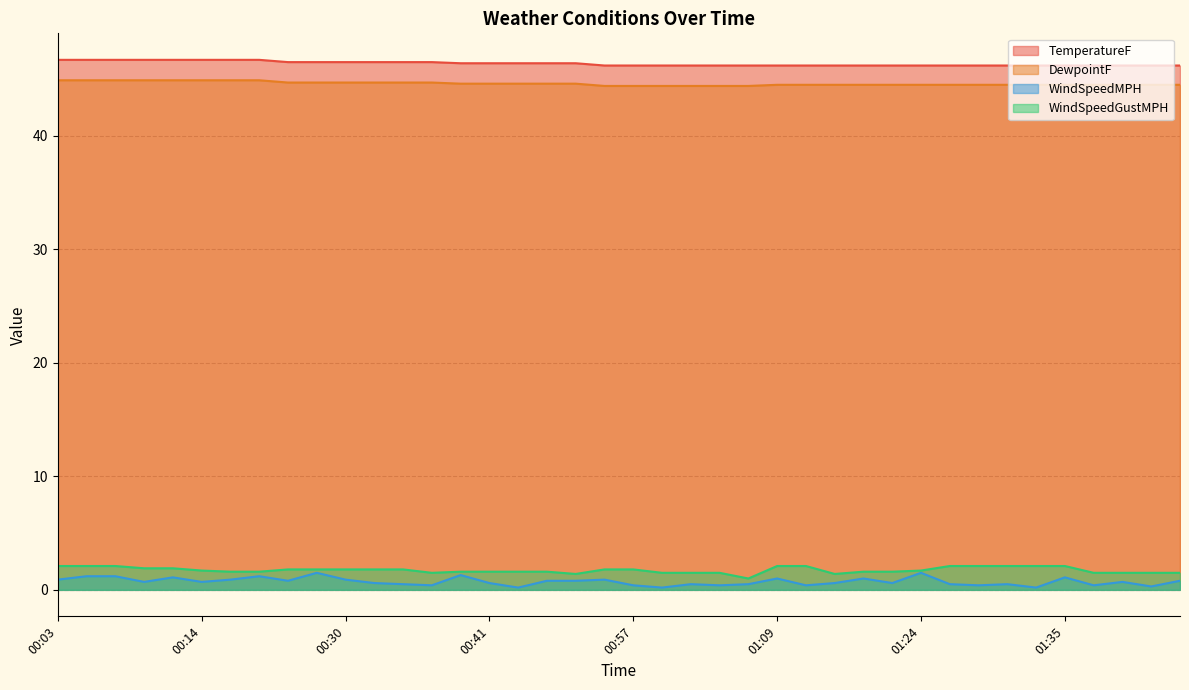

In WindSpeedGustMPH, how many points are lower than both neighbors (excluding endpoints)?

4